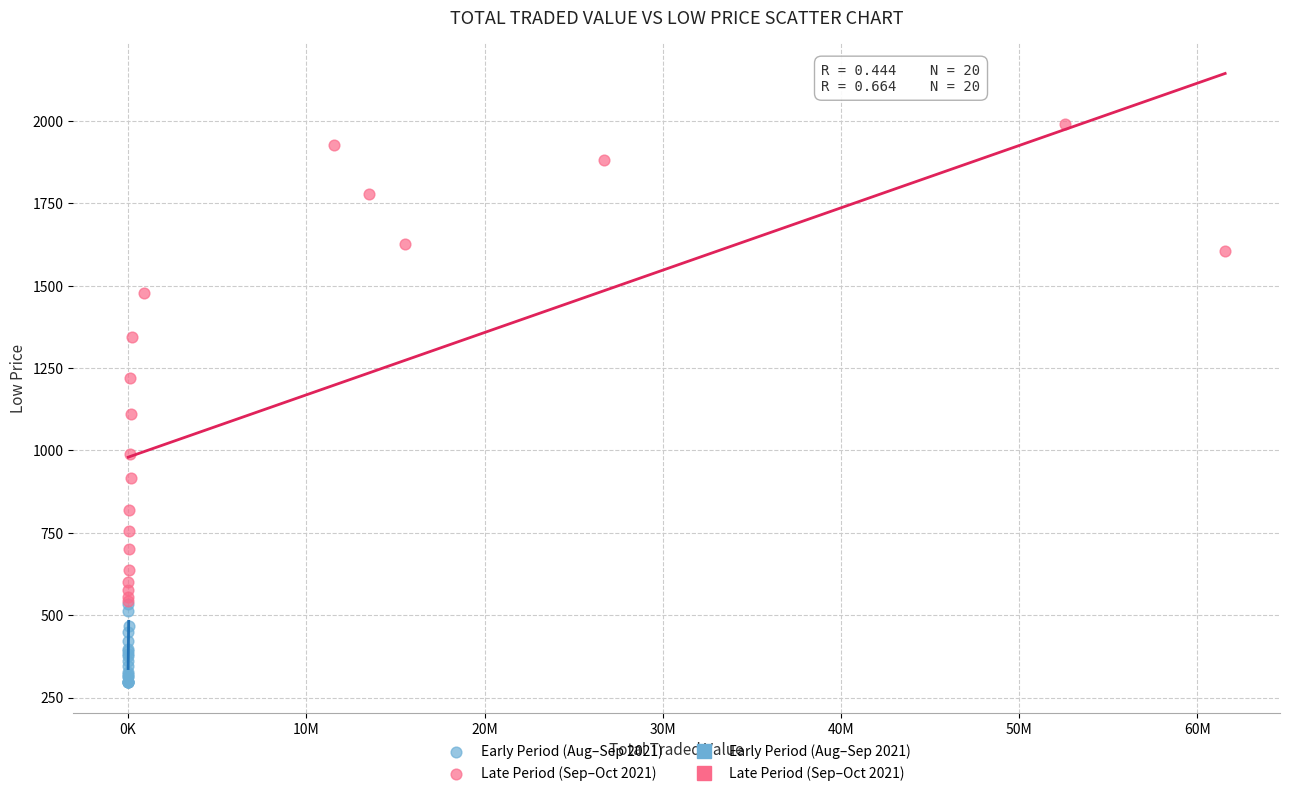

Which series has the widest spread of Y values?

Late Period (Sep–Oct 2021)